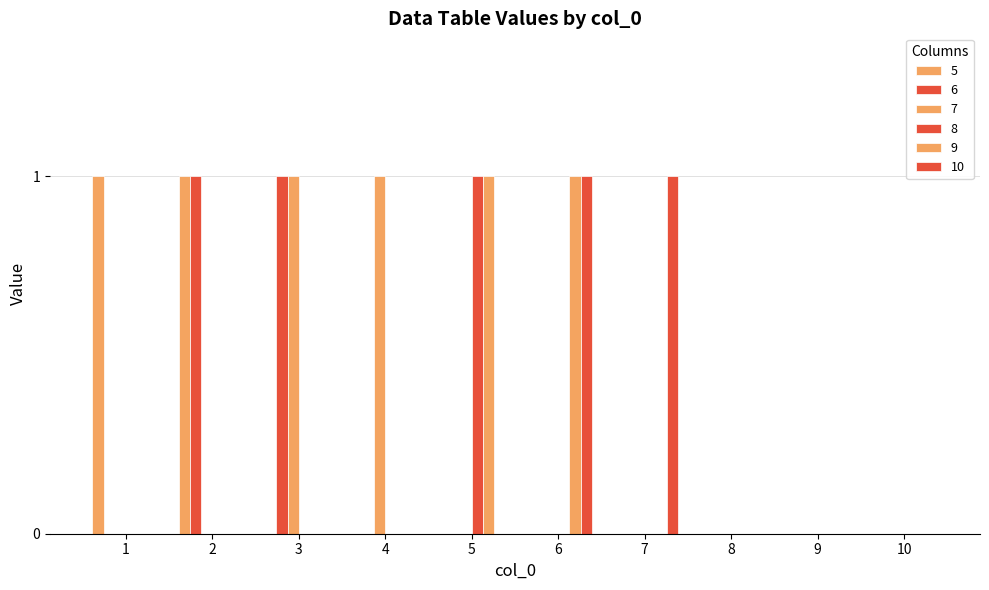

How many distinct data groups are displayed?

6